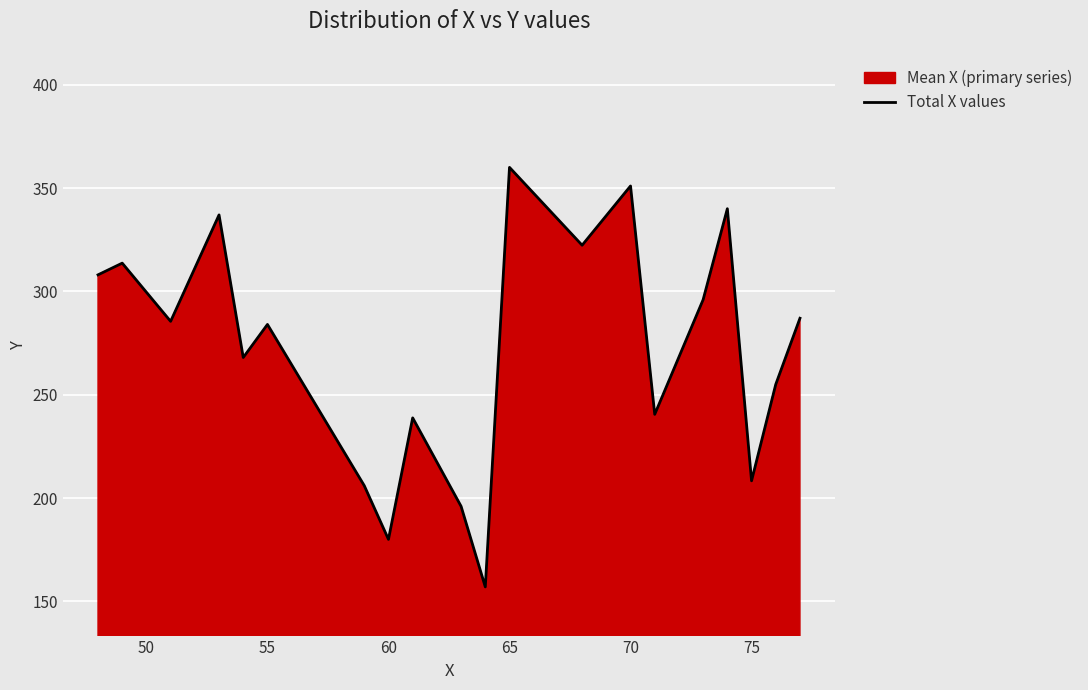

What is the greatest value displayed?

360.0